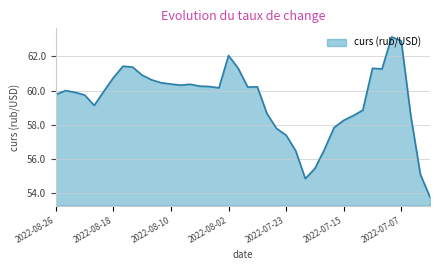

What is the smallest value displayed?

53.8